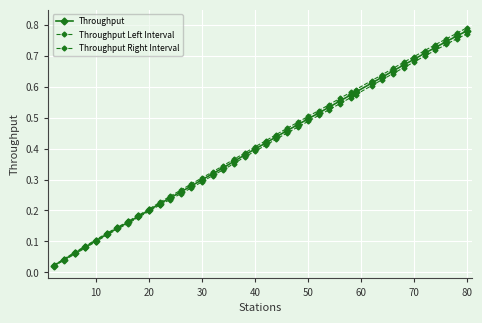

What is the maximum value shown in the chart?

0.8